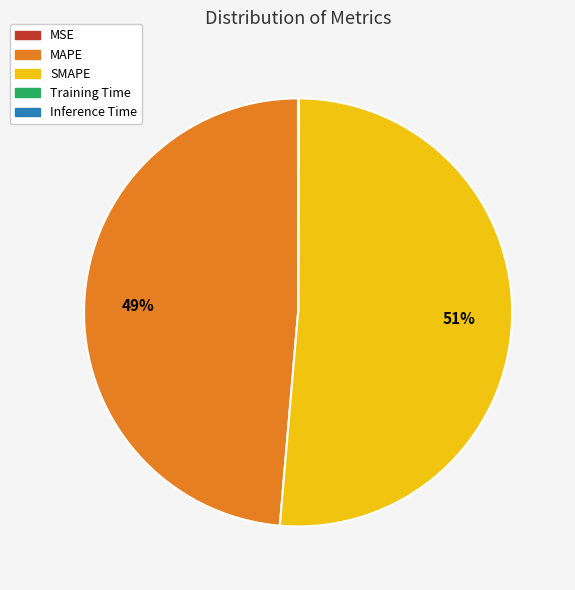

Which category accounts for the majority?

SMAPE